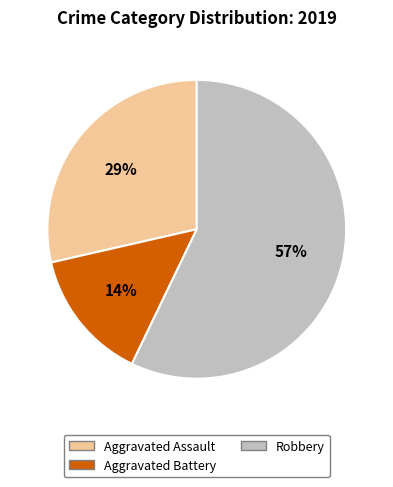

Does any single category account for the majority?

Yes